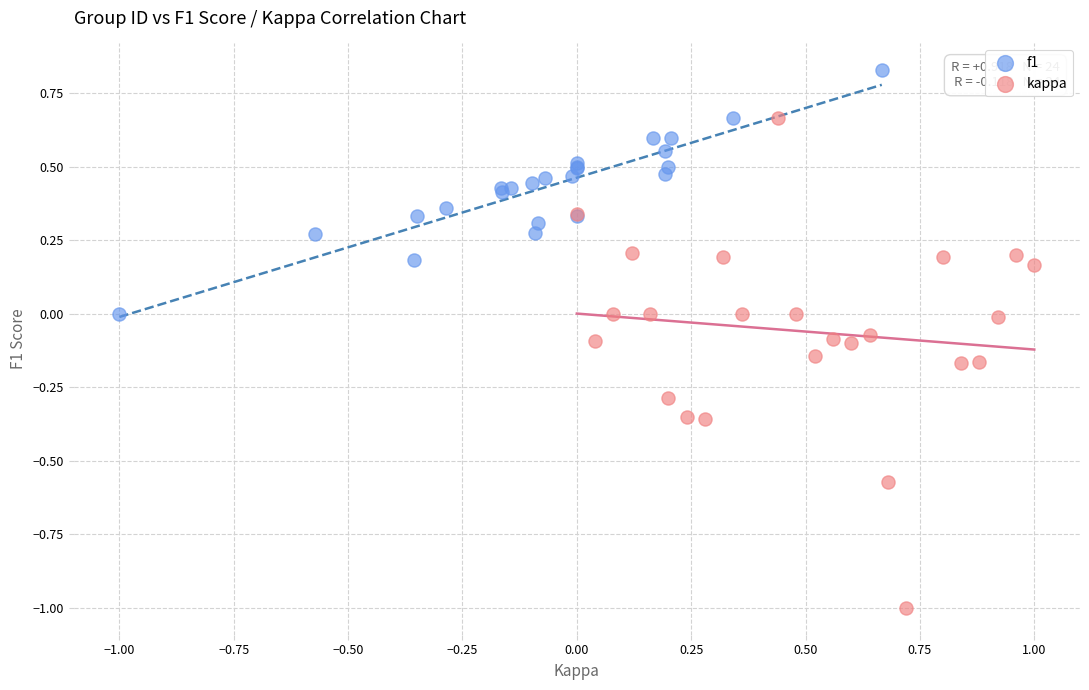

Which series contains the lowest Y value?

kappa